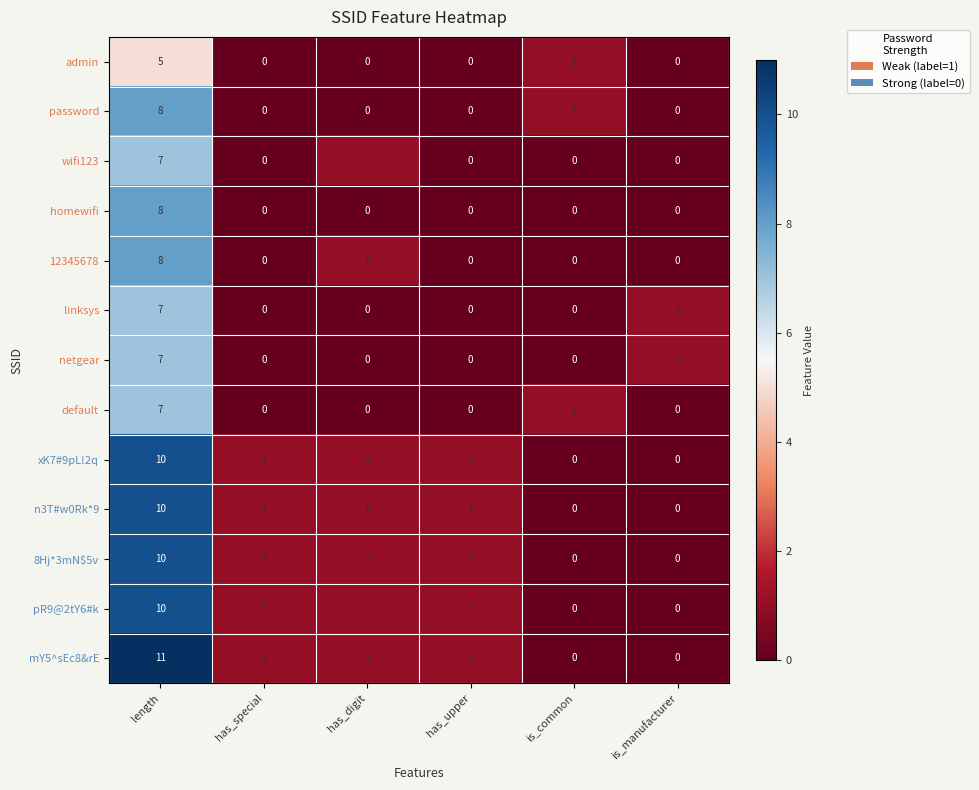

The password series shows -4 at has_special. True or false?

False